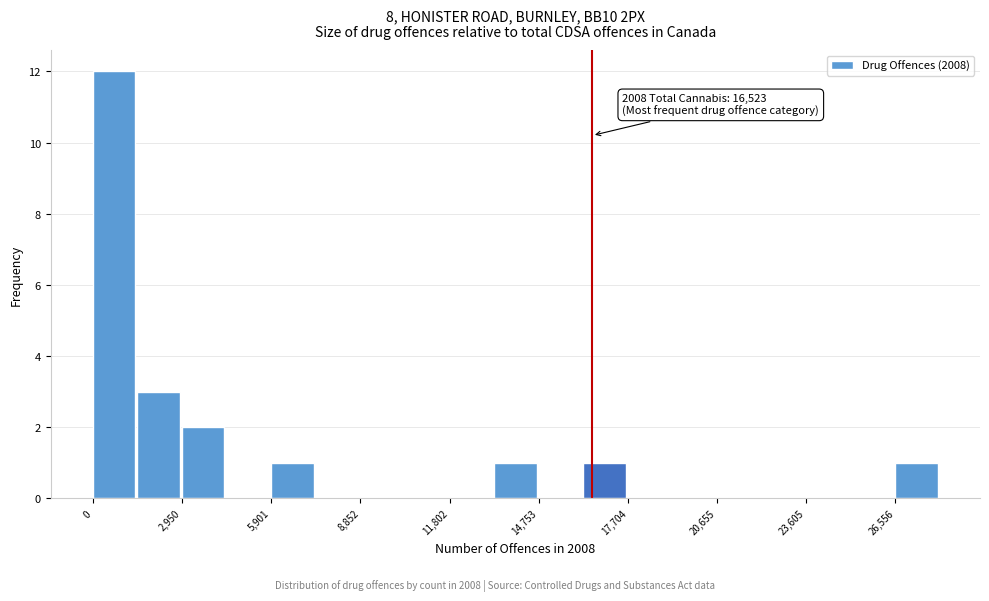

Around what value on the x-axis is the tallest bar? Give the approximate position of its centre, as read against the axis.

500